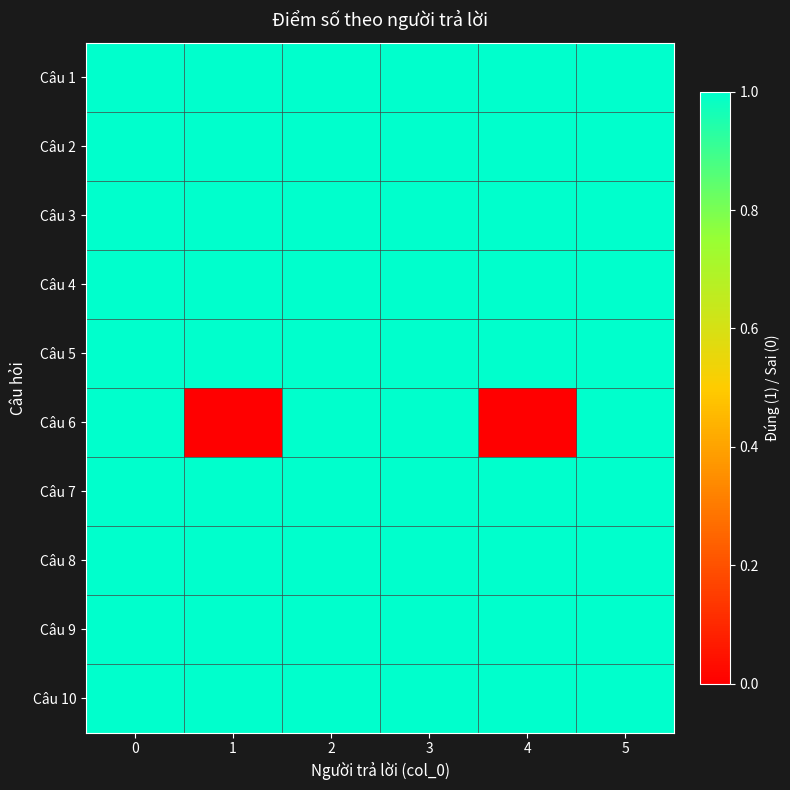

Count the number of data series in this chart.

10